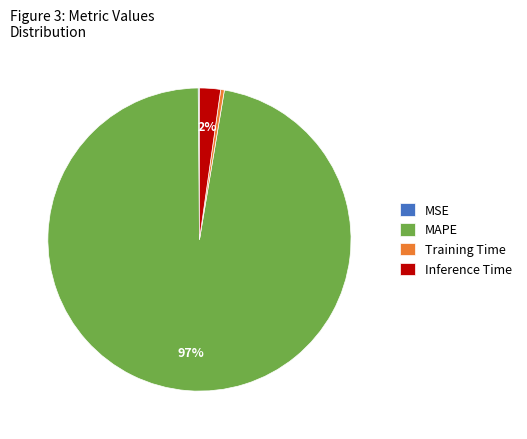

Between Training Time and MAPE, which is larger?

MAPE